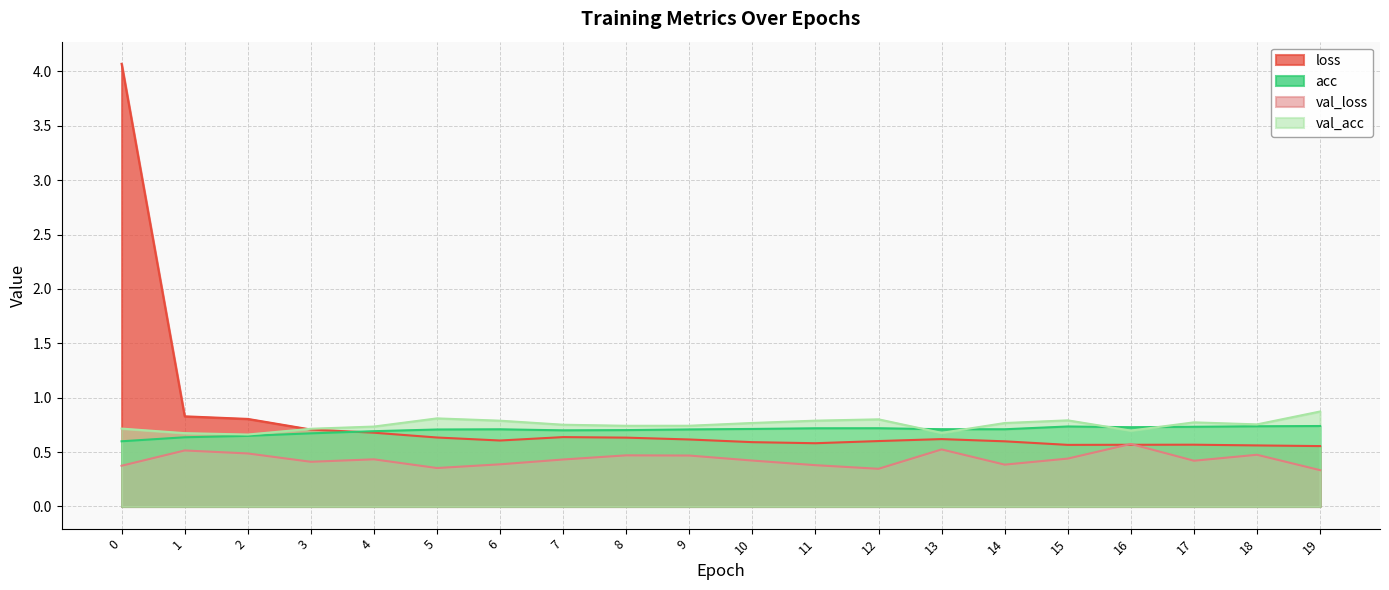

True or false: val_loss has more than 2 interior local peaks.

True